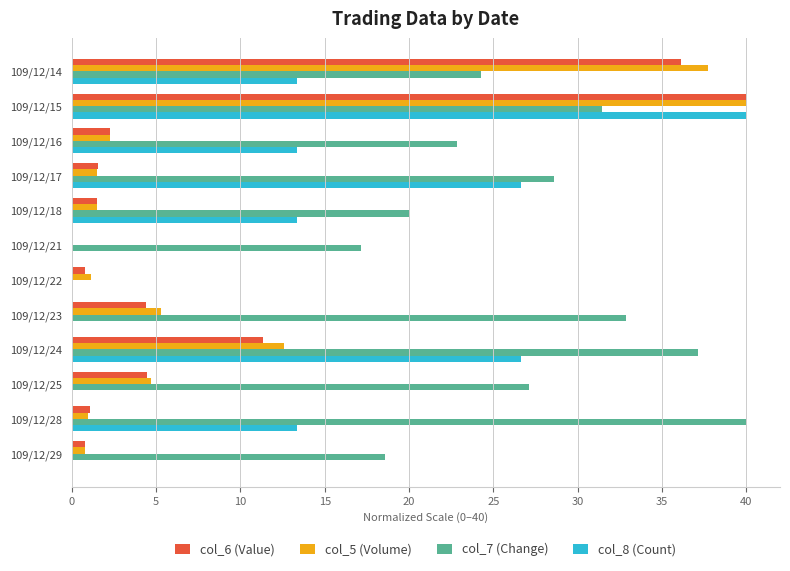

How many categories are shown in the chart?

12